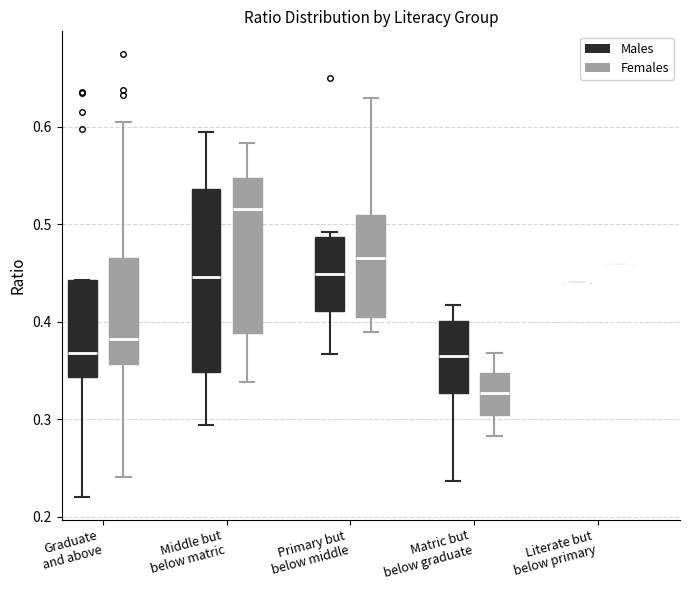

Reading left to right, transcribe this box plot: for each box, give where its median line is, the range the box spans, and where its two whiskers end, as read against the y-axis. The values are not printed on the chart, so give them approximately, as read against the axis.

Graduate and above (Males): median 0.37, box 0.34 to 0.44, whiskers 0.22 to 0.44
Graduate and above (Females): median 0.38, box 0.36 to 0.46, whiskers 0.24 to 0.60
Middle but below matric (Males): median 0.45, box 0.35 to 0.54, whiskers 0.29 to 0.59
Middle but below matric (Females): median 0.52, box 0.39 to 0.55, whiskers 0.34 to 0.58
Primary but below middle (Males): median 0.45, box 0.41 to 0.49, whiskers 0.37 to 0.49 (just above the box's upper edge)
Primary but below middle (Females): median 0.47, box 0.40 to 0.51, whiskers 0.39 to 0.63
Matric but below graduate (Males): median 0.36, box 0.33 to 0.40, whiskers 0.24 to 0.42
Matric but below graduate (Females): median 0.33, box 0.30 to 0.35, whiskers 0.28 to 0.37
Literate but below primary (Males): box collapsed to a line at 0.44, whiskers 0.44 to 0.44
Literate but below primary (Females): box collapsed to a line at 0.46, whiskers 0.46 to 0.46